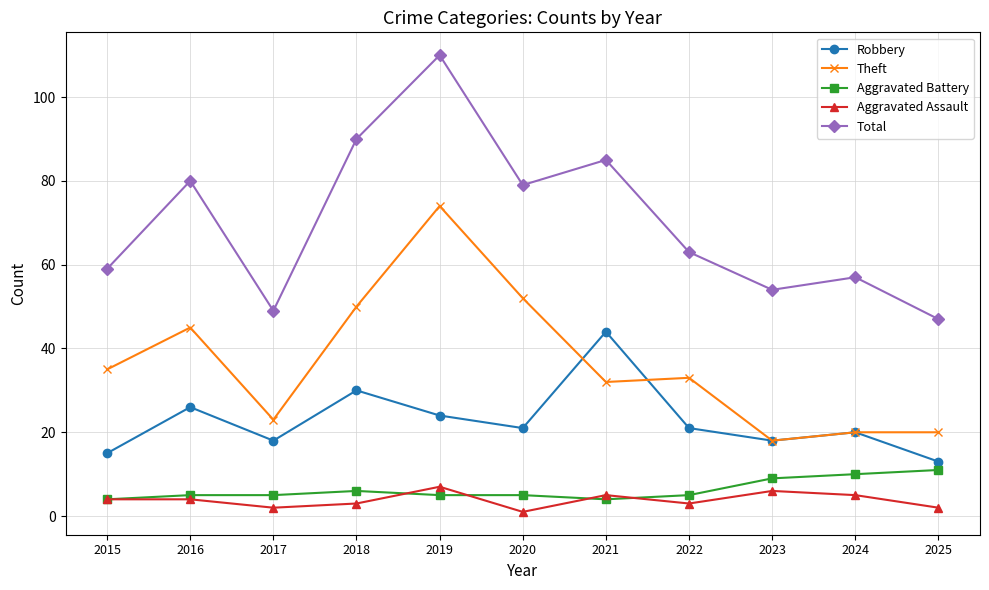

What are all the series names shown in the legend?

Robbery, Theft, Aggravated Battery, Aggravated Assault, Total